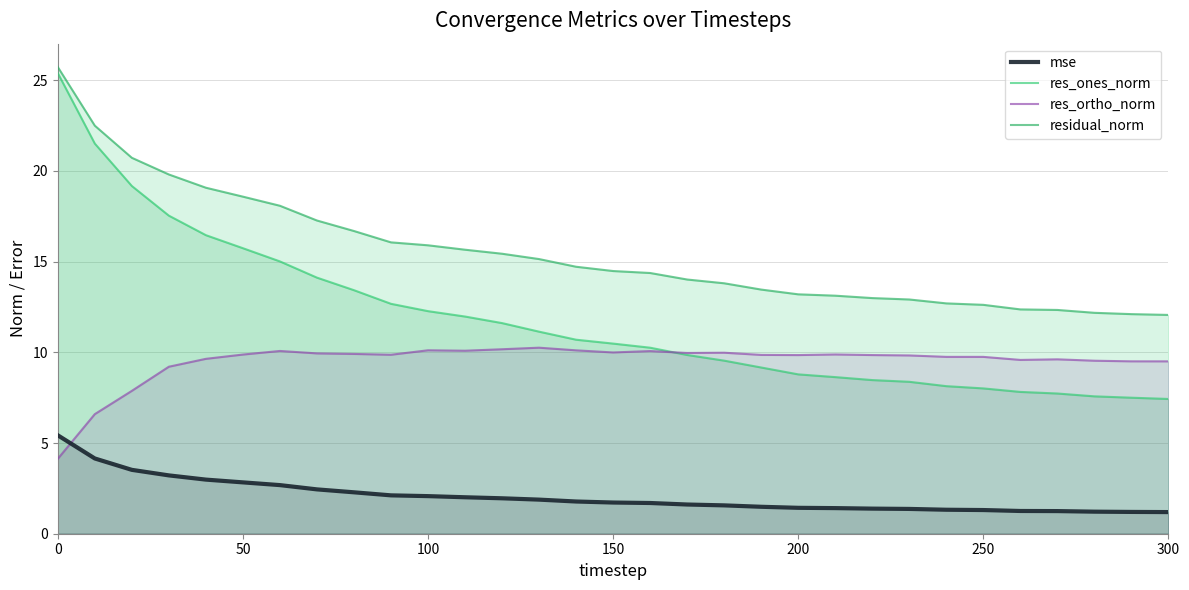

What is the difference between the second highest and second lowest values in the res_ones_norm series?

14.0